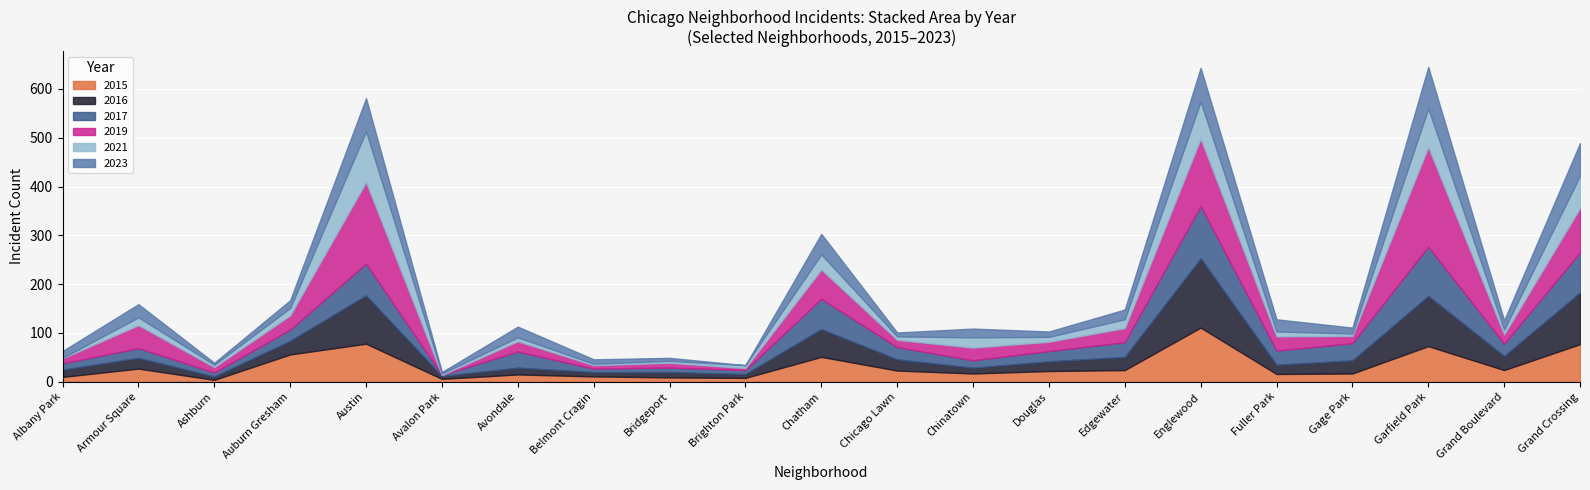

What is the difference between the highest and lowest values at Auburn Gresham?

41